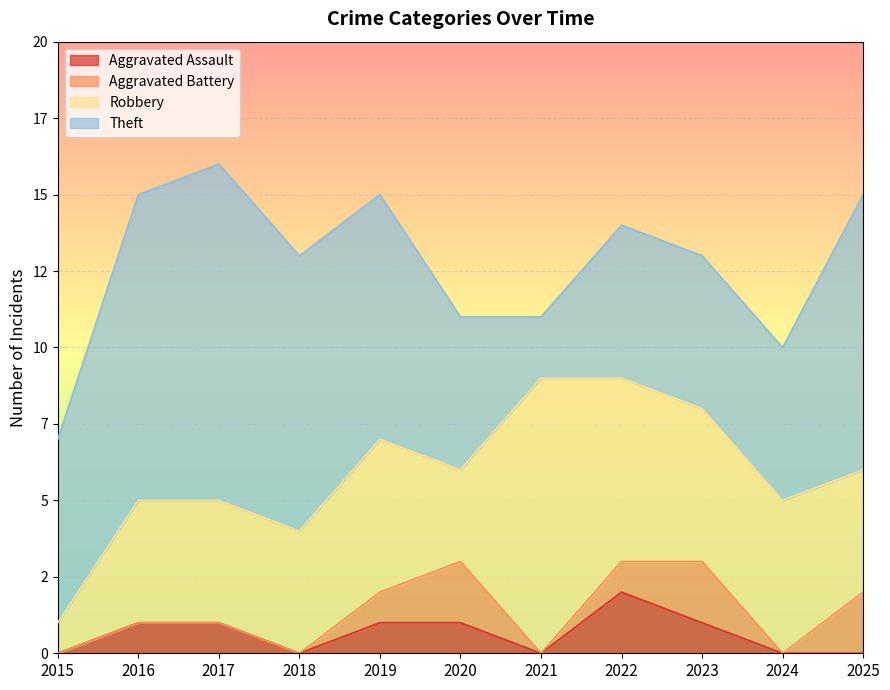

In Robbery, how many points are higher than both neighbors (excluding endpoints)?

2